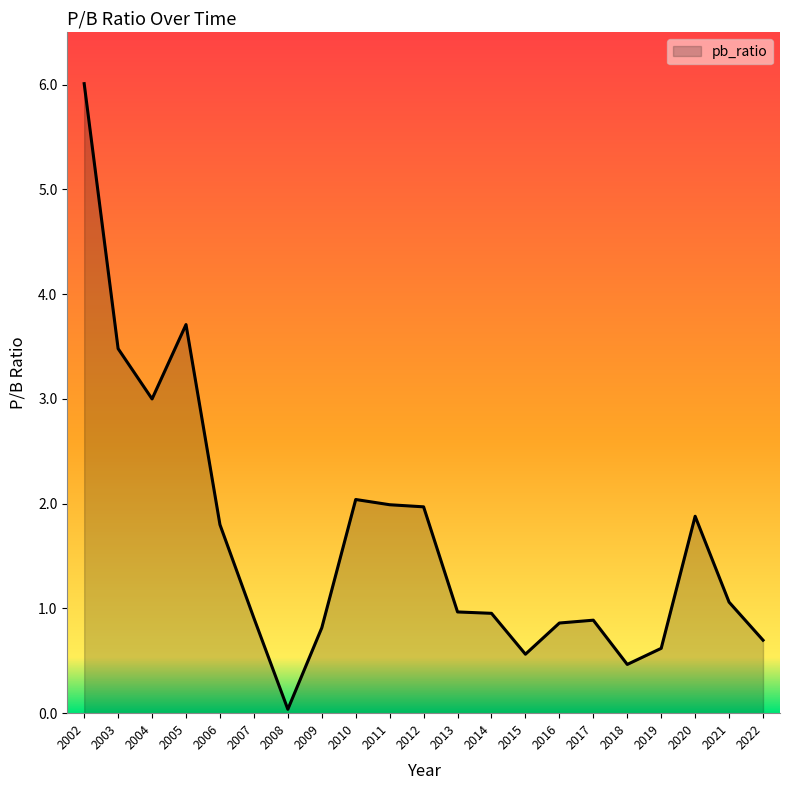

The value at 2018 is 0.5. True or false?

True